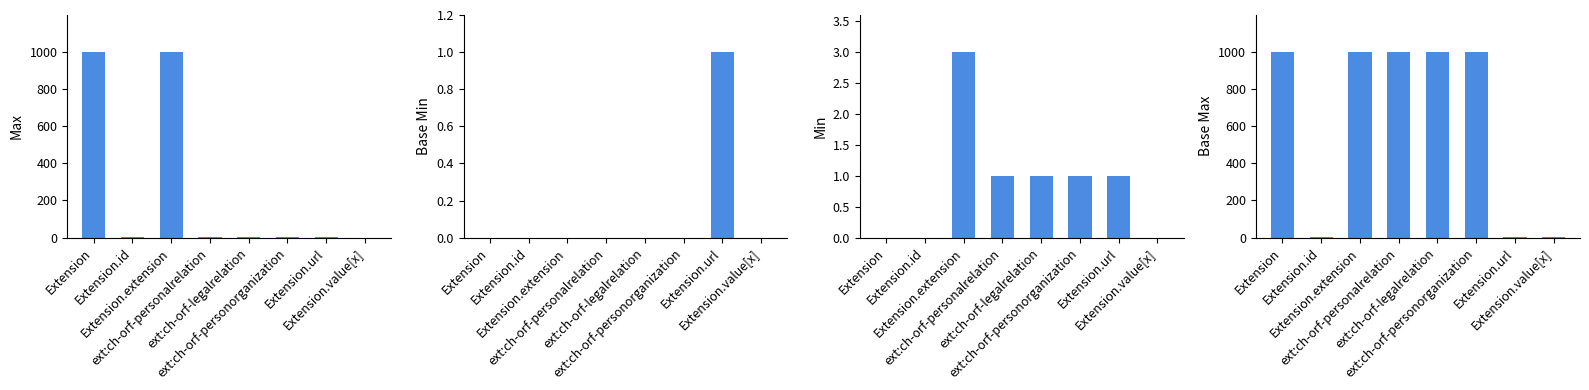

Which series has the largest range (max minus min)?

Max